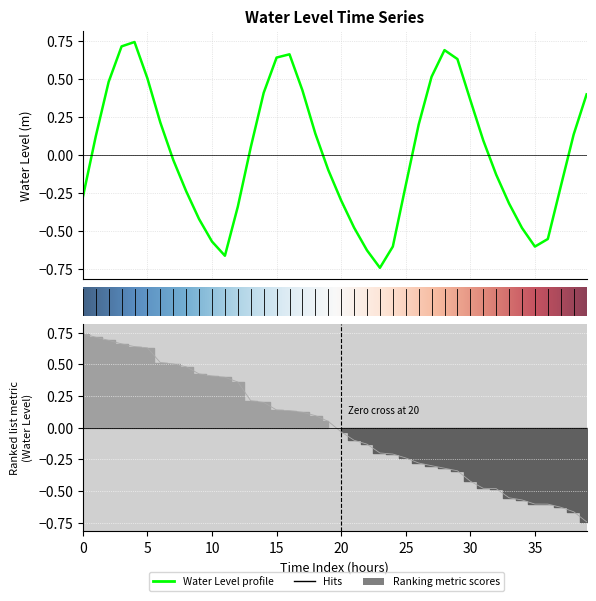

Count the number of categories in the chart.

40